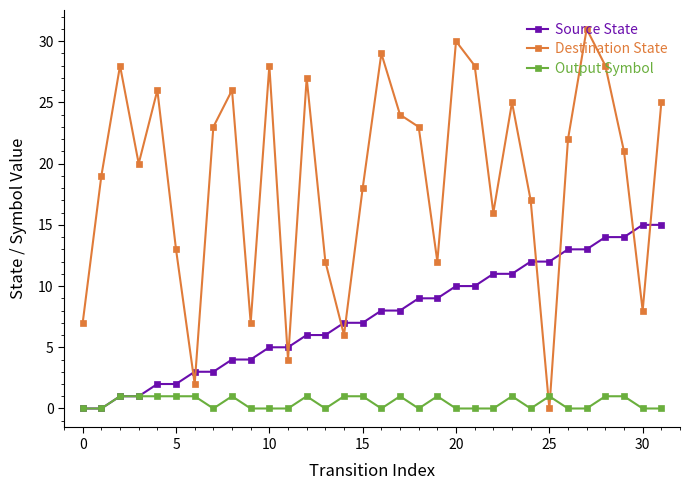

Reading left to right, transcribe all the data shown in this chart.

Source State: 0	0	1	1	2	2	3	3	4	4	5	5	6	6	7	7	8	8	9	9	10	10	11	11	12	12	13	13	14	14	15	15
Destination State: 7	19	28	20	26	13	2	23	26	7	28	4	27	12	6	18	29	24	23	12	30	28	16	25	17	0	22	31	28	21	8	25
Output Symbol: 0	0	1	1	1	1	1	0	1	0	0	0	1	0	1	1	0	1	0	1	0	0	0	1	0	1	0	0	1	1	0	0